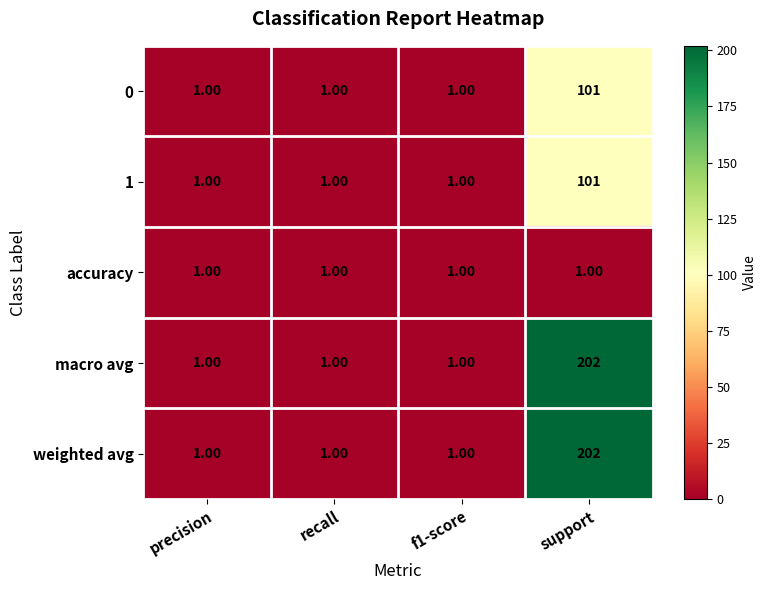

What is the difference between the maximum and minimum values in the macro avg series?

201